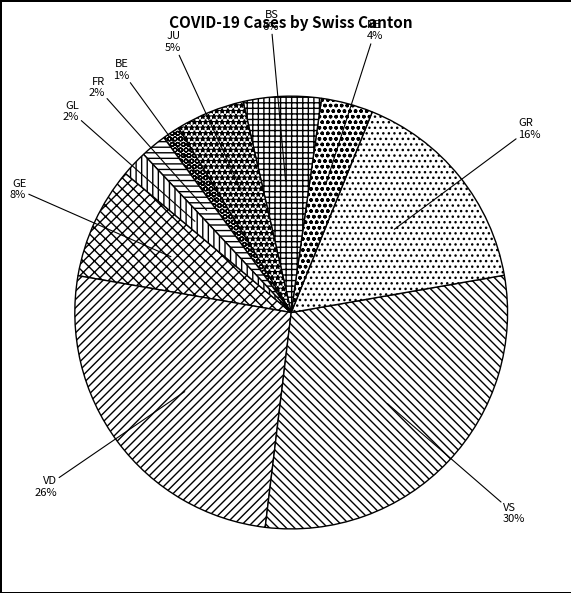

What is the largest slice in the pie chart?

VS